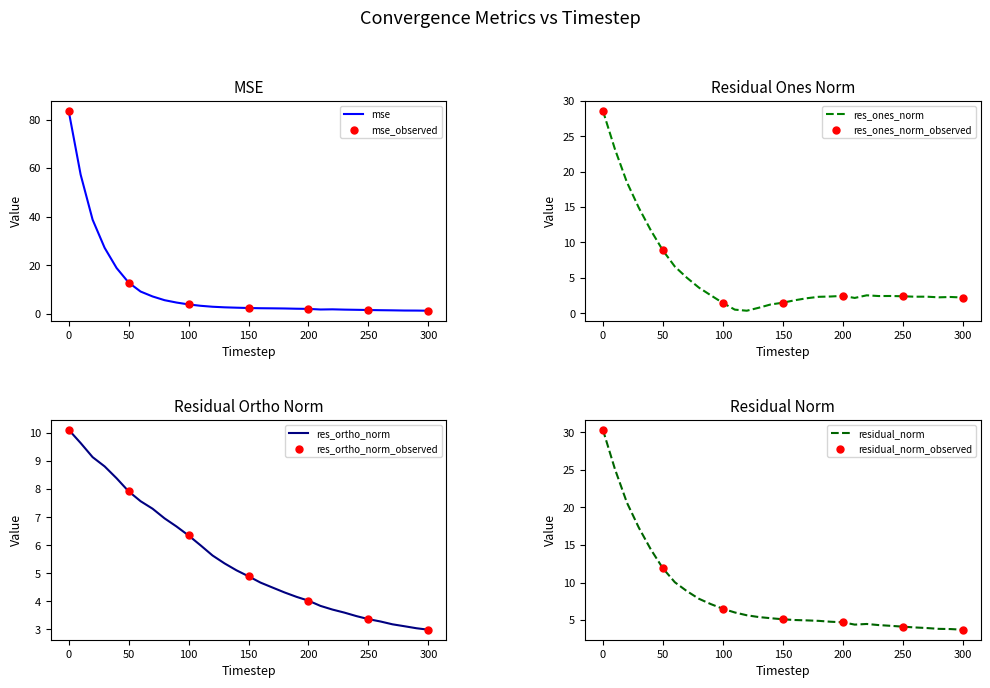

Is the value of residual_norm at 300 greater than the value of mse at 10?

No